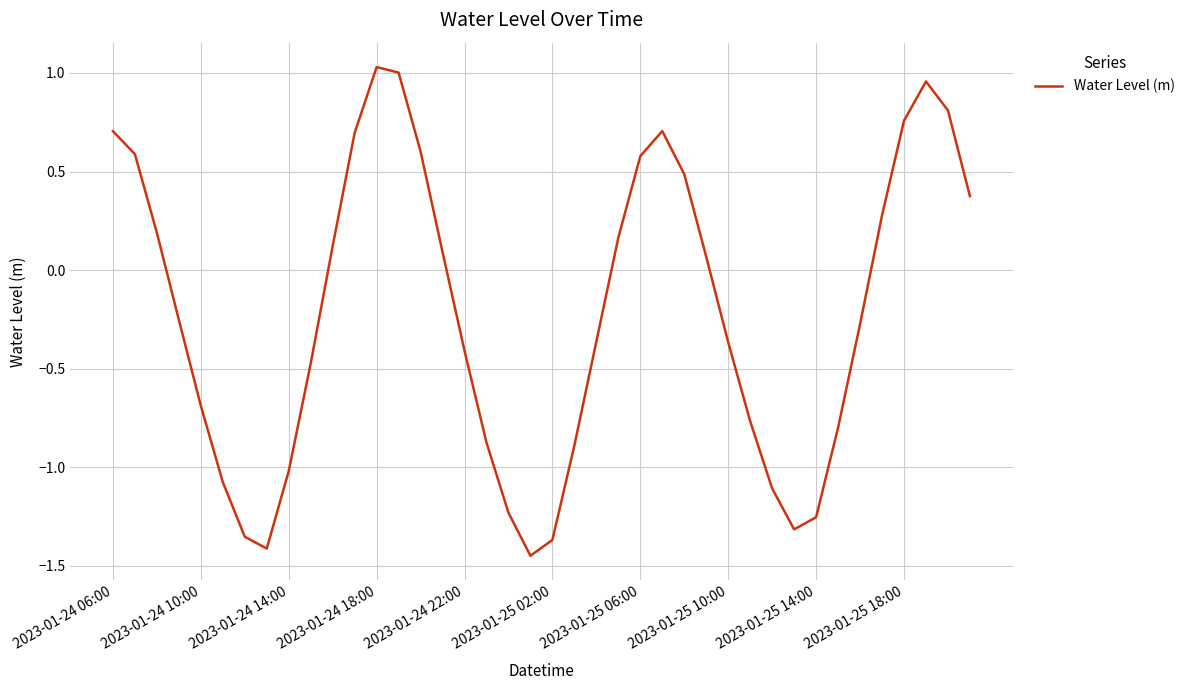

What is the difference between the maximum and minimum values?

2.5